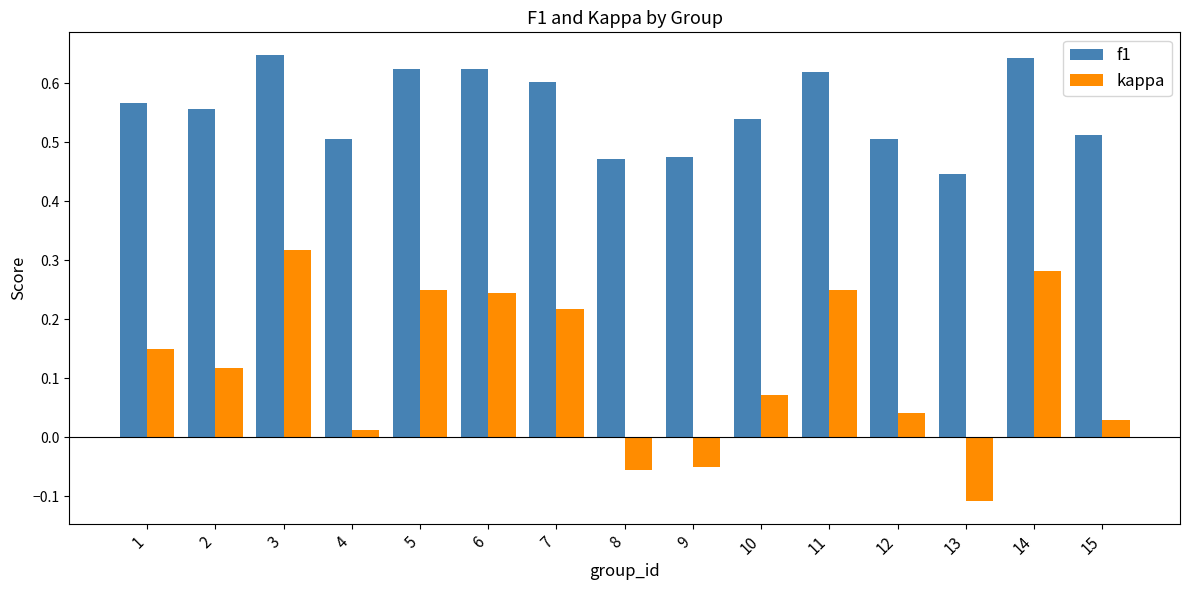

List the series in order of their overall mean, highest first.

f1, kappa